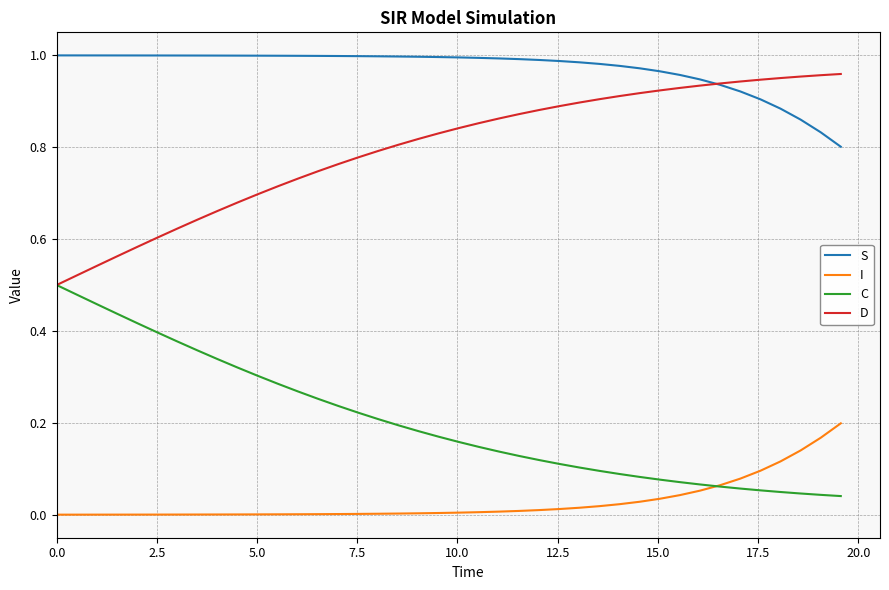

Which series has the largest total across all categories?

S